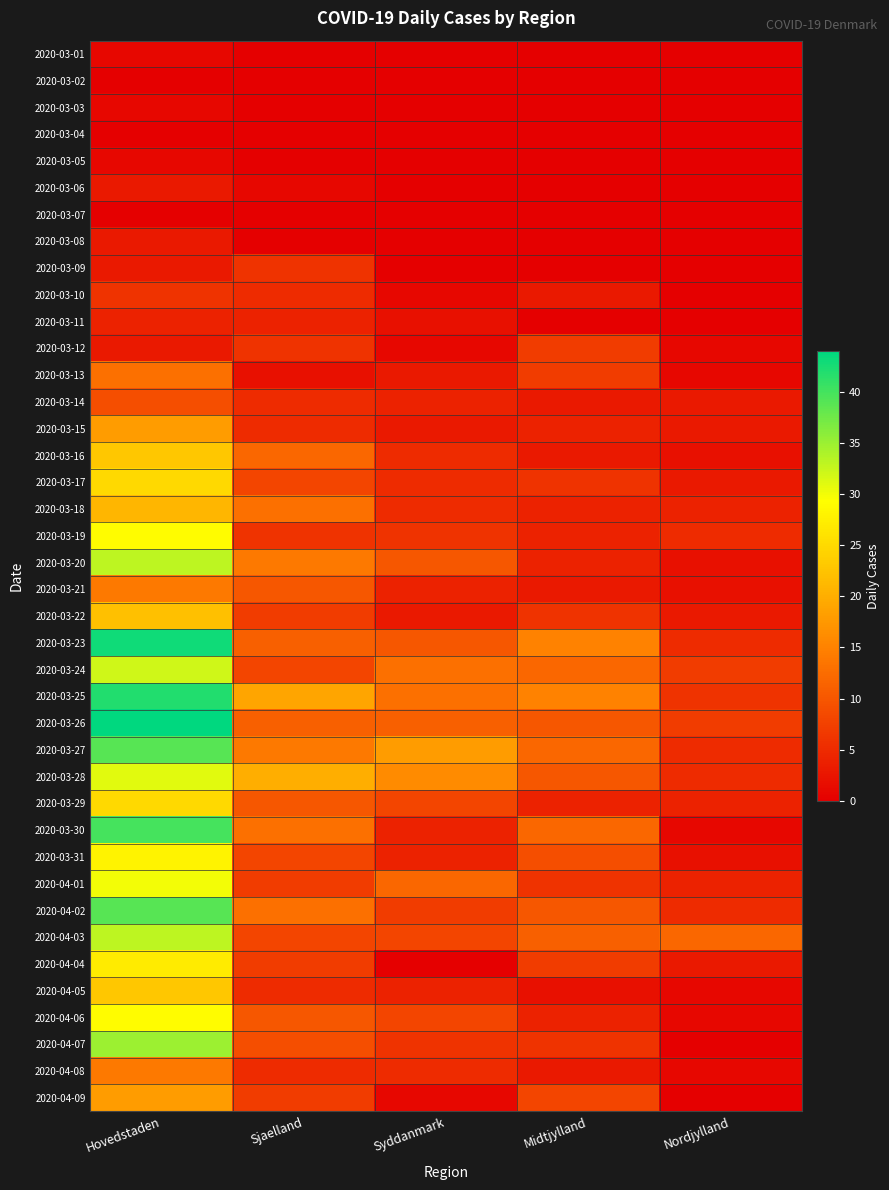

Reading left to right, transcribe all the data shown in this chart.

2020-03-01: Hovedstaden=1	Sjaelland=0	Syddanmark=0	Midtjylland=0	Nordjylland=0
2020-03-02: Hovedstaden=0	Sjaelland=0	Syddanmark=0	Midtjylland=0	Nordjylland=0
2020-03-03: Hovedstaden=1	Sjaelland=0	Syddanmark=0	Midtjylland=0	Nordjylland=0
2020-03-04: Hovedstaden=0	Sjaelland=0	Syddanmark=0	Midtjylland=0	Nordjylland=0
2020-03-05: Hovedstaden=1	Sjaelland=0	Syddanmark=0	Midtjylland=0	Nordjylland=0
2020-03-06: Hovedstaden=3	Sjaelland=1	Syddanmark=0	Midtjylland=0	Nordjylland=0
2020-03-07: Hovedstaden=0	Sjaelland=0	Syddanmark=0	Midtjylland=0	Nordjylland=0
2020-03-08: Hovedstaden=3	Sjaelland=0	Syddanmark=0	Midtjylland=0	Nordjylland=0
2020-03-09: Hovedstaden=3	Sjaelland=6	Syddanmark=0	Midtjylland=0	Nordjylland=0
2020-03-10: Hovedstaden=6	Sjaelland=5	Syddanmark=1	Midtjylland=3	Nordjylland=0
2020-03-11: Hovedstaden=4	Sjaelland=4	Syddanmark=2	Midtjylland=0	Nordjylland=0
2020-03-12: Hovedstaden=3	Sjaelland=6	Syddanmark=1	Midtjylland=7	Nordjylland=1
2020-03-13: Hovedstaden=13	Sjaelland=2	Syddanmark=3	Midtjylland=7	Nordjylland=1
2020-03-14: Hovedstaden=9	Sjaelland=5	Syddanmark=4	Midtjylland=3	Nordjylland=3
2020-03-15: Hovedstaden=18	Sjaelland=5	Syddanmark=3	Midtjylland=4	Nordjylland=3
2020-03-16: Hovedstaden=23	Sjaelland=12	Syddanmark=5	Midtjylland=3	Nordjylland=2
2020-03-17: Hovedstaden=25	Sjaelland=8	Syddanmark=5	Midtjylland=6	Nordjylland=3
2020-03-18: Hovedstaden=21	Sjaelland=13	Syddanmark=5	Midtjylland=4	Nordjylland=4
2020-03-19: Hovedstaden=29	Sjaelland=6	Syddanmark=6	Midtjylland=4	Nordjylland=5
2020-03-20: Hovedstaden=33	Sjaelland=14	Syddanmark=10	Midtjylland=4	Nordjylland=2
2020-03-21: Hovedstaden=14	Sjaelland=10	Syddanmark=4	Midtjylland=3	Nordjylland=2
2020-03-22: Hovedstaden=22	Sjaelland=7	Syddanmark=3	Midtjylland=6	Nordjylland=3
2020-03-23: Hovedstaden=43	Sjaelland=11	Syddanmark=10	Midtjylland=15	Nordjylland=5
2020-03-24: Hovedstaden=32	Sjaelland=8	Syddanmark=13	Midtjylland=12	Nordjylland=7
2020-03-25: Hovedstaden=42	Sjaelland=19	Syddanmark=13	Midtjylland=15	Nordjylland=6
2020-03-26: Hovedstaden=44	Sjaelland=11	Syddanmark=11	Midtjylland=10	Nordjylland=7
2020-03-27: Hovedstaden=39	Sjaelland=14	Syddanmark=18	Midtjylland=12	Nordjylland=5
2020-03-28: Hovedstaden=31	Sjaelland=20	Syddanmark=16	Midtjylland=10	Nordjylland=5
2020-03-29: Hovedstaden=25	Sjaelland=10	Syddanmark=8	Midtjylland=4	Nordjylland=4
2020-03-30: Hovedstaden=40	Sjaelland=13	Syddanmark=4	Midtjylland=12	Nordjylland=1
2020-03-31: Hovedstaden=28	Sjaelland=8	Syddanmark=4	Midtjylland=9	Nordjylland=2
2020-04-01: Hovedstaden=30	Sjaelland=7	Syddanmark=12	Midtjylland=6	Nordjylland=4
2020-04-02: Hovedstaden=39	Sjaelland=13	Syddanmark=7	Midtjylland=10	Nordjylland=5
2020-04-03: Hovedstaden=33	Sjaelland=8	Syddanmark=8	Midtjylland=11	Nordjylland=12
2020-04-04: Hovedstaden=27	Sjaelland=7	Syddanmark=0	Midtjylland=7	Nordjylland=3
2020-04-05: Hovedstaden=23	Sjaelland=5	Syddanmark=4	Midtjylland=2	Nordjylland=1
2020-04-06: Hovedstaden=29	Sjaelland=10	Syddanmark=8	Midtjylland=4	Nordjylland=1
2020-04-07: Hovedstaden=35	Sjaelland=9	Syddanmark=6	Midtjylland=6	Nordjylland=0
2020-04-08: Hovedstaden=14	Sjaelland=5	Syddanmark=5	Midtjylland=3	Nordjylland=1
2020-04-09: Hovedstaden=18	Sjaelland=7	Syddanmark=1	Midtjylland=8	Nordjylland=0